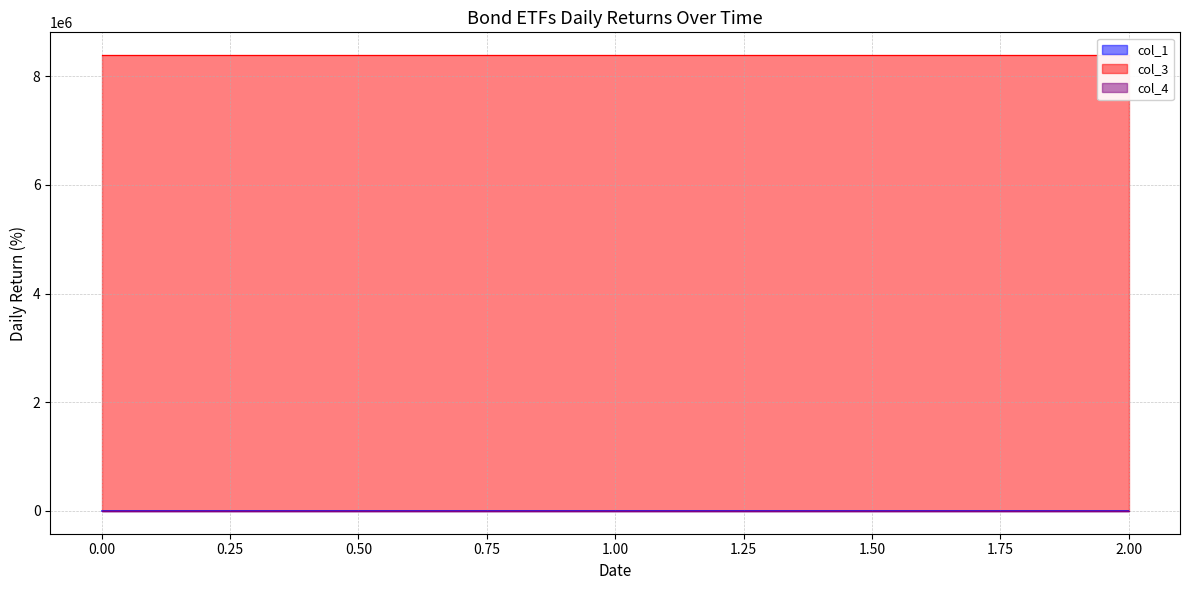

Which has a higher value, 1 or 2?

1